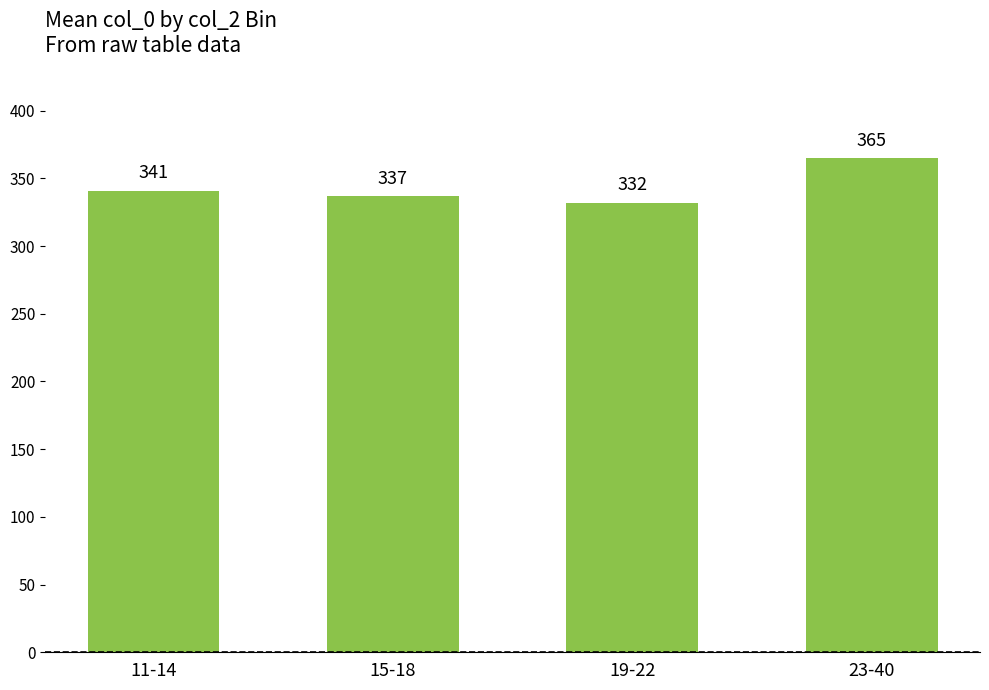

Rank the categories by value from highest to lowest.

23-40, 11-14, 15-18, 19-22